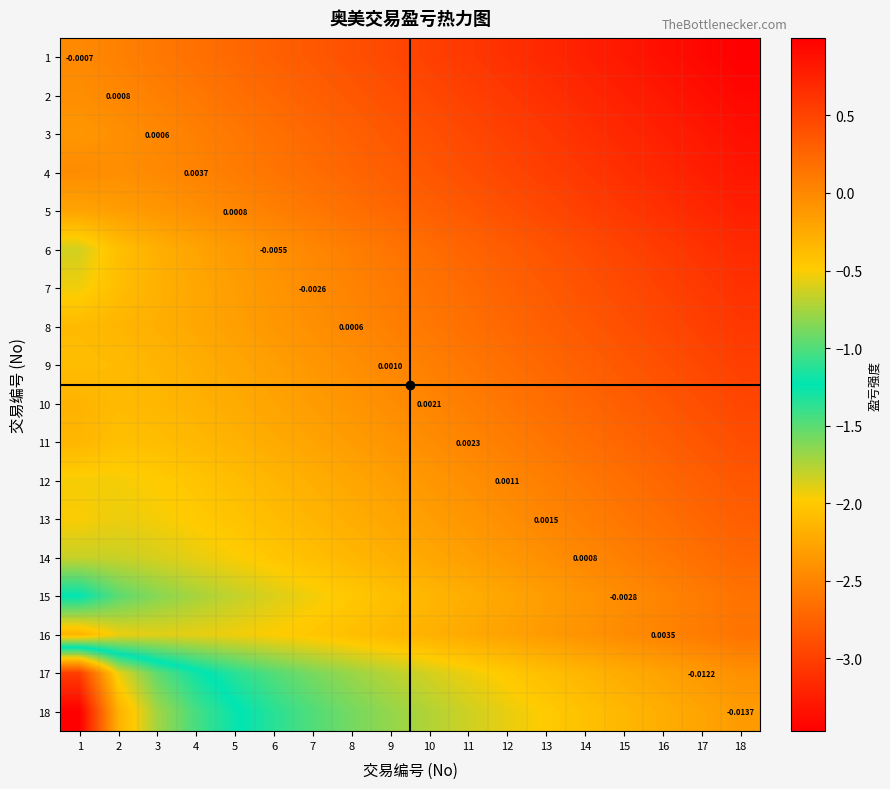

Is it true that 2 equals 0.3 at 6?

False